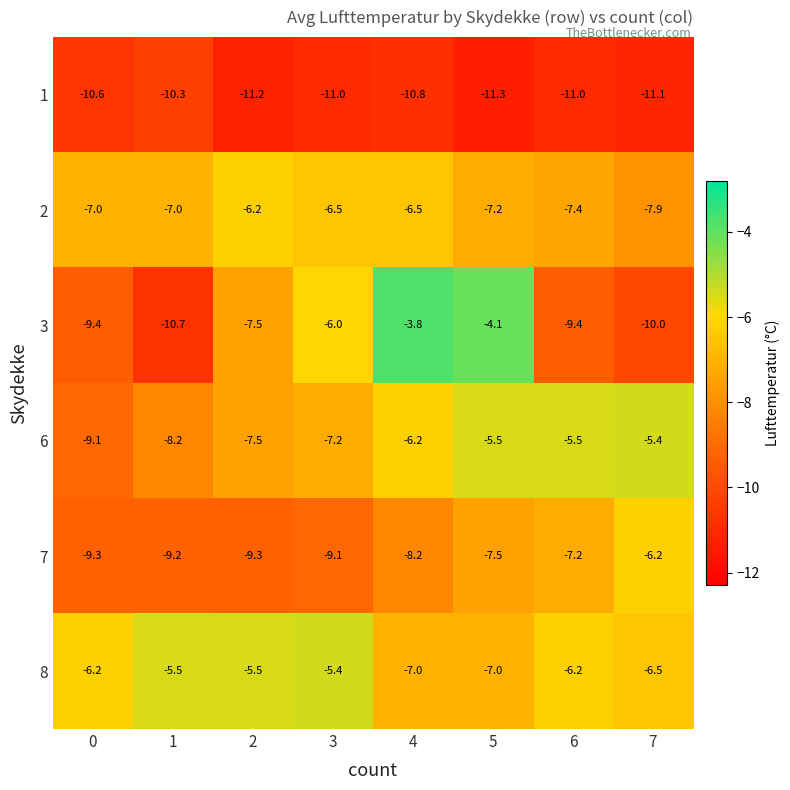

Rank the series at 1 from highest to lowest value.

8, 2, 6, 7, 1, 3